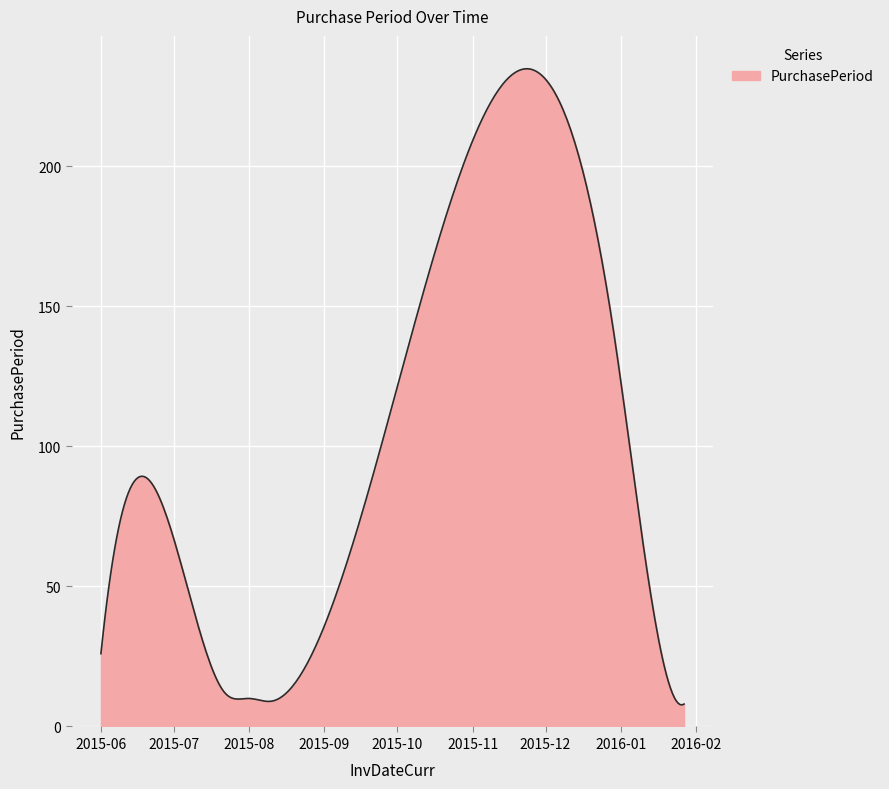

What is the maximum value shown in the chart?

234.8